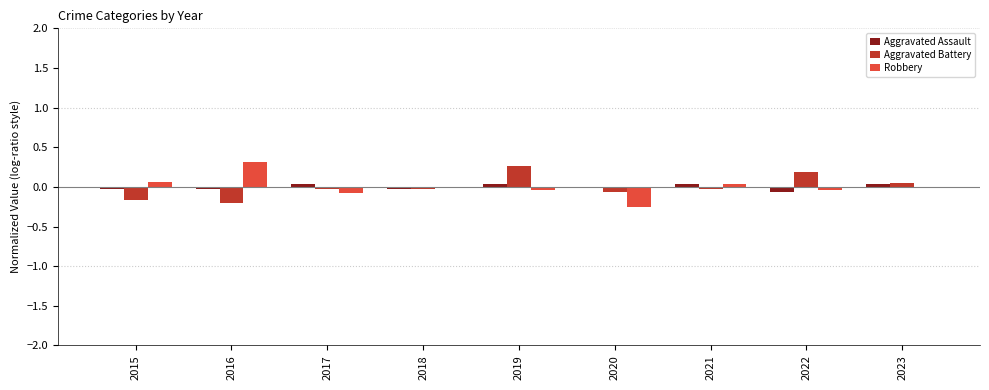

What is the greatest value displayed?

0.3